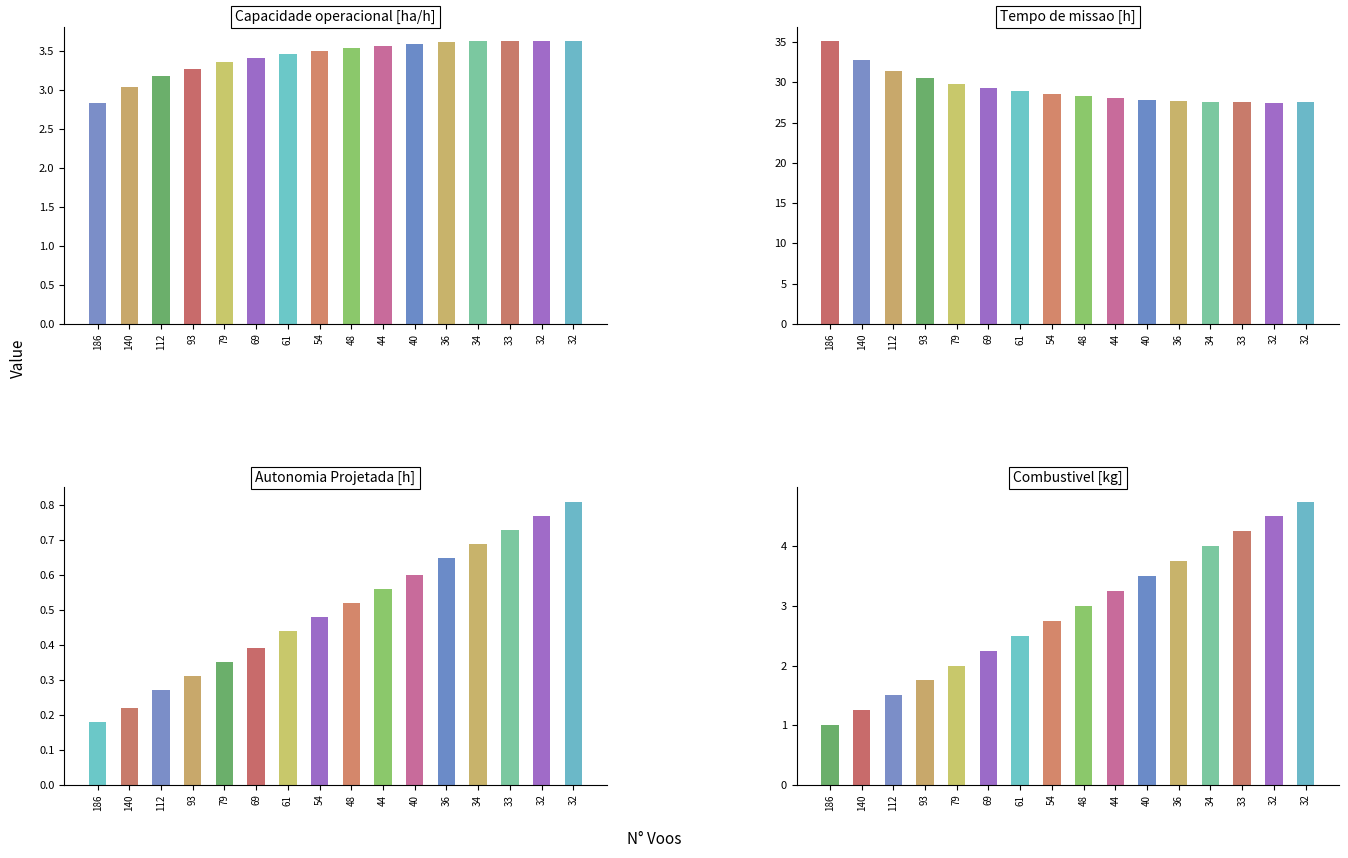

What is the sum of the Combustivel [kg] values at 36 and 140?

5.0